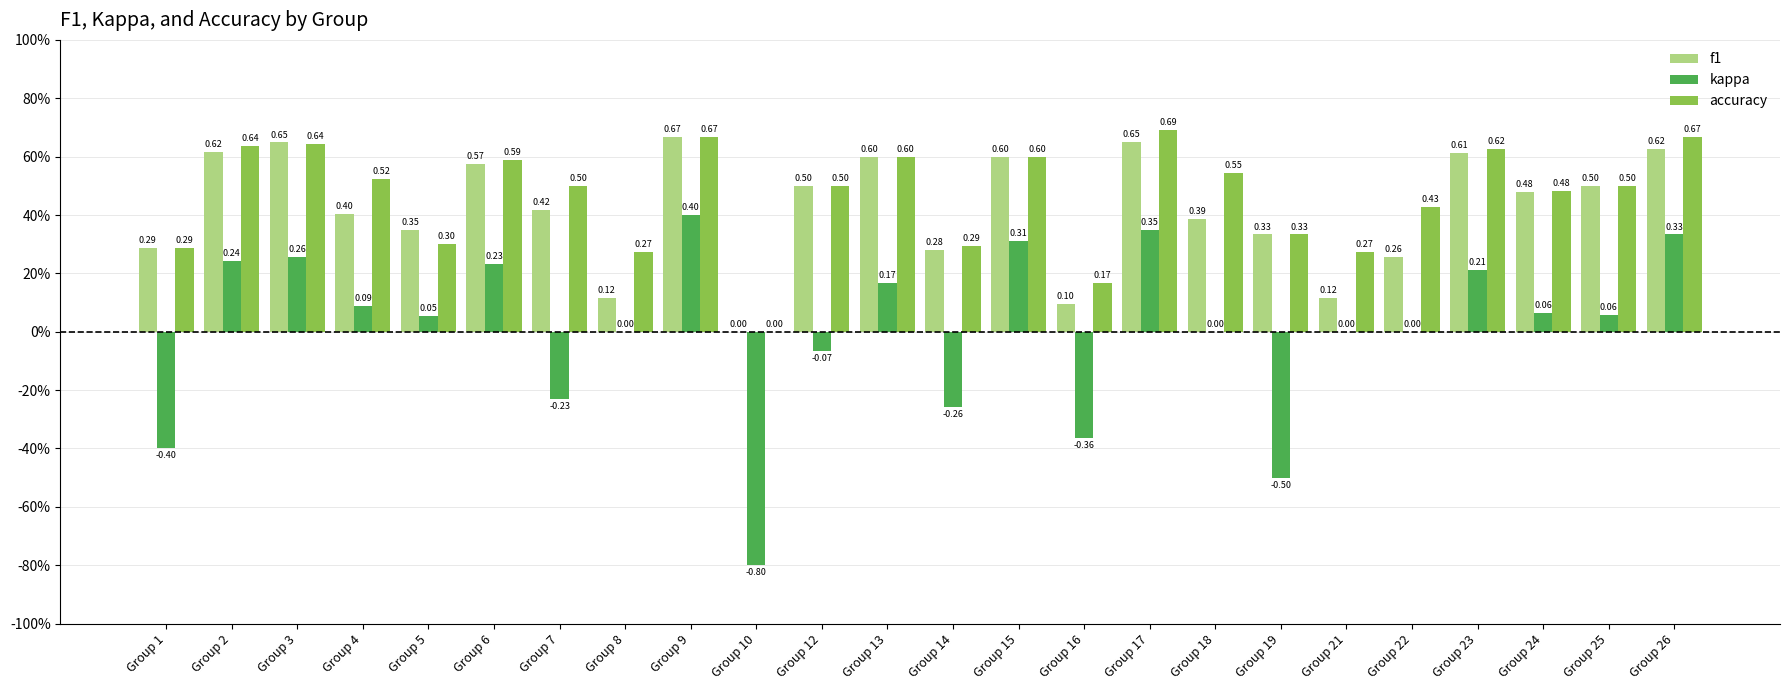

At which category is the sum across all series the highest?

Group 9